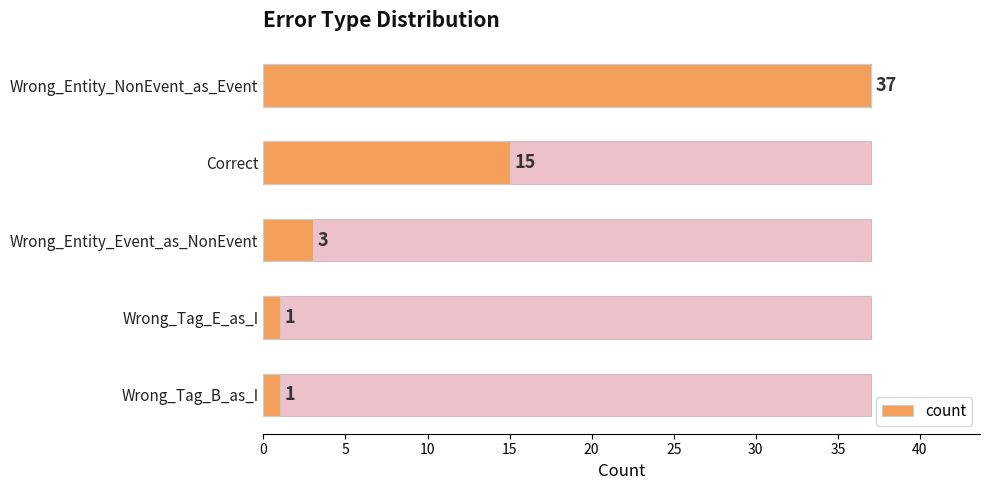

Is it true that the value at Wrong_Entity_NonEvent_as_Event is 37?

True